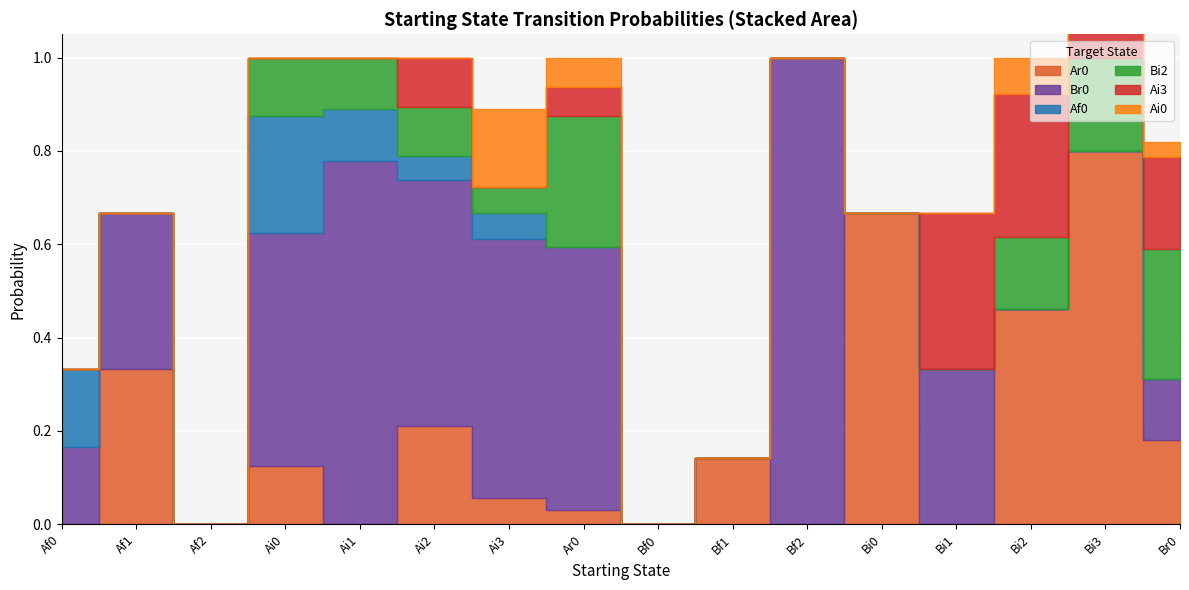

How many times do Ai3 and Ar0 cross each other?

4